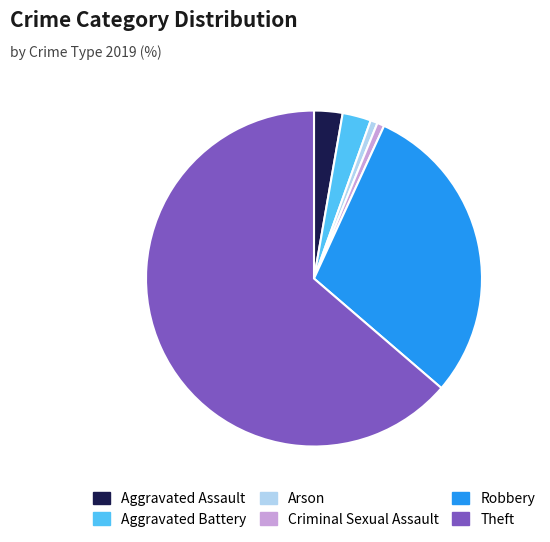

Which slice represents more than half of the pie?

Theft